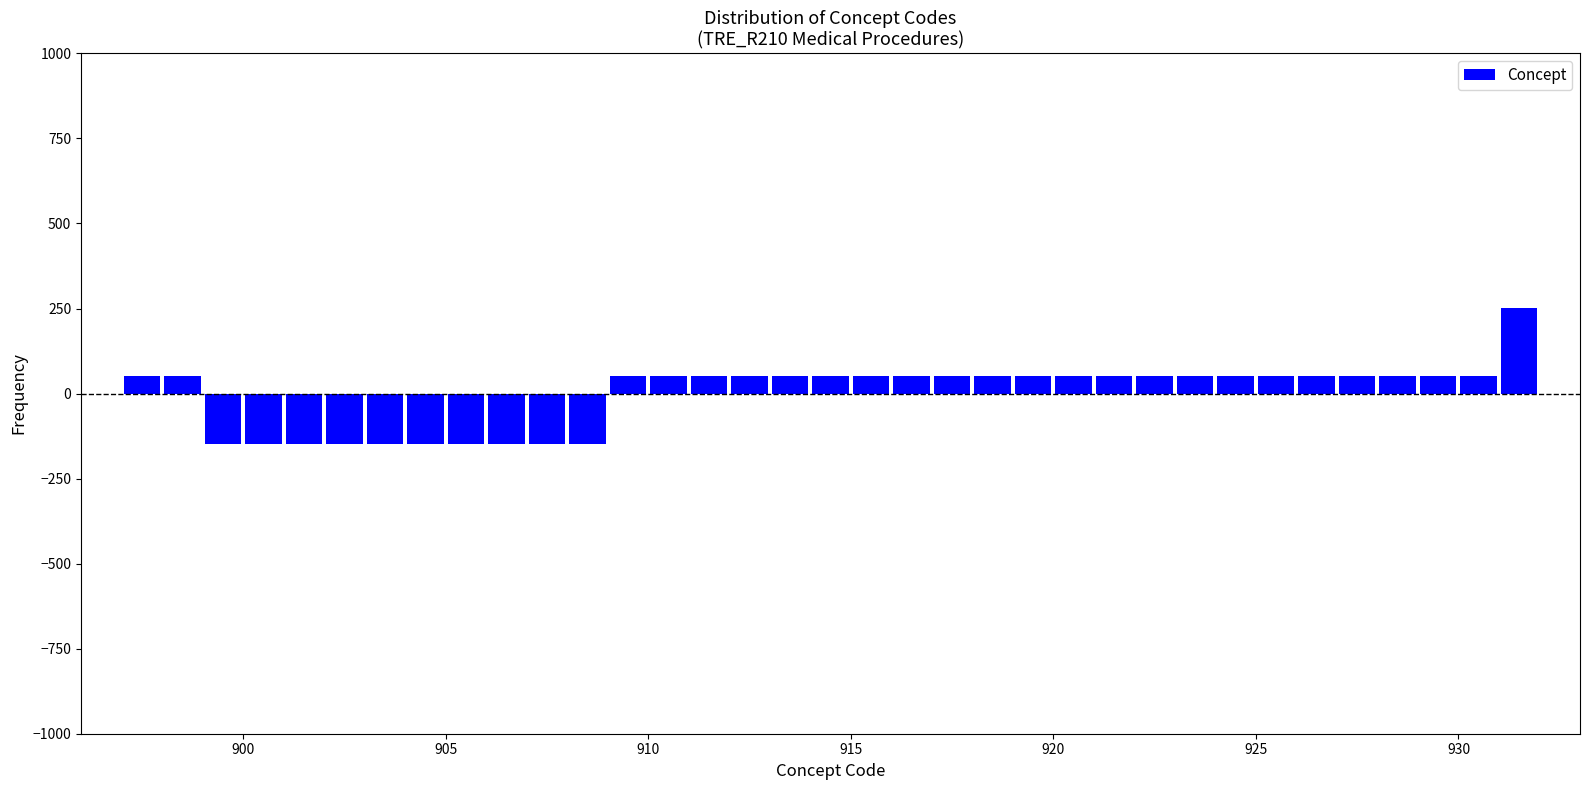

Around what value on the x-axis is the tallest bar? Give the approximate position of its centre, as read against the axis.

931.5